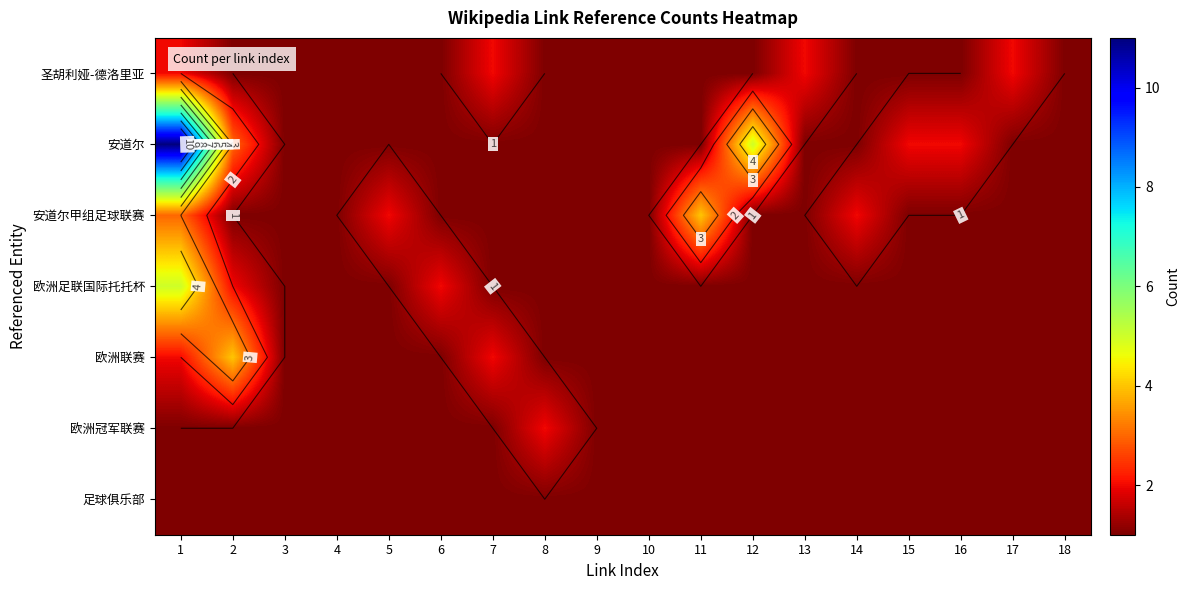

At how many categories does at least one series exceed 2?

4